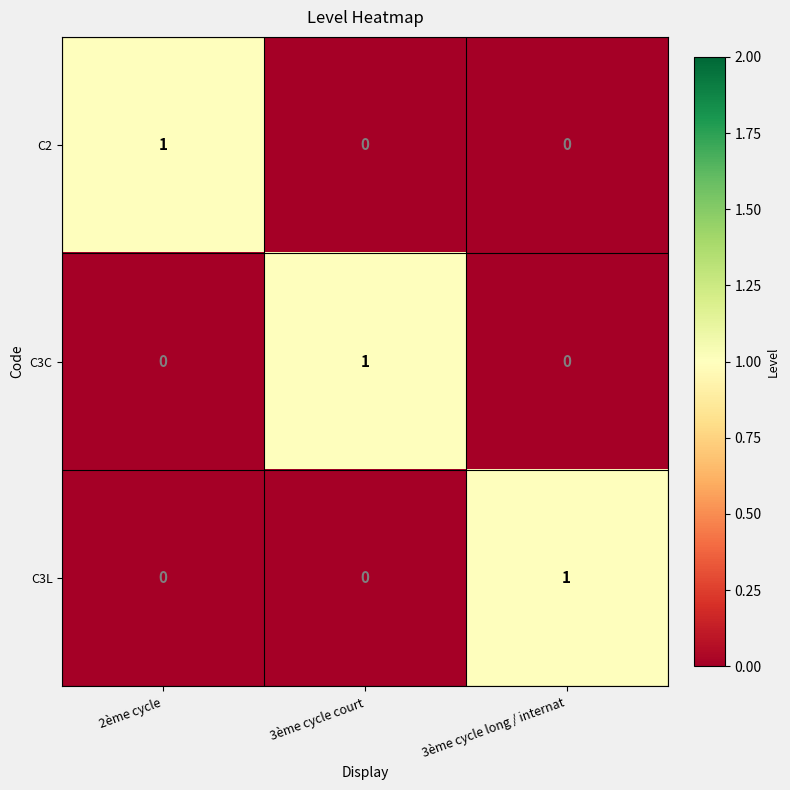

At how many categories does at least one series exceed 0?

3